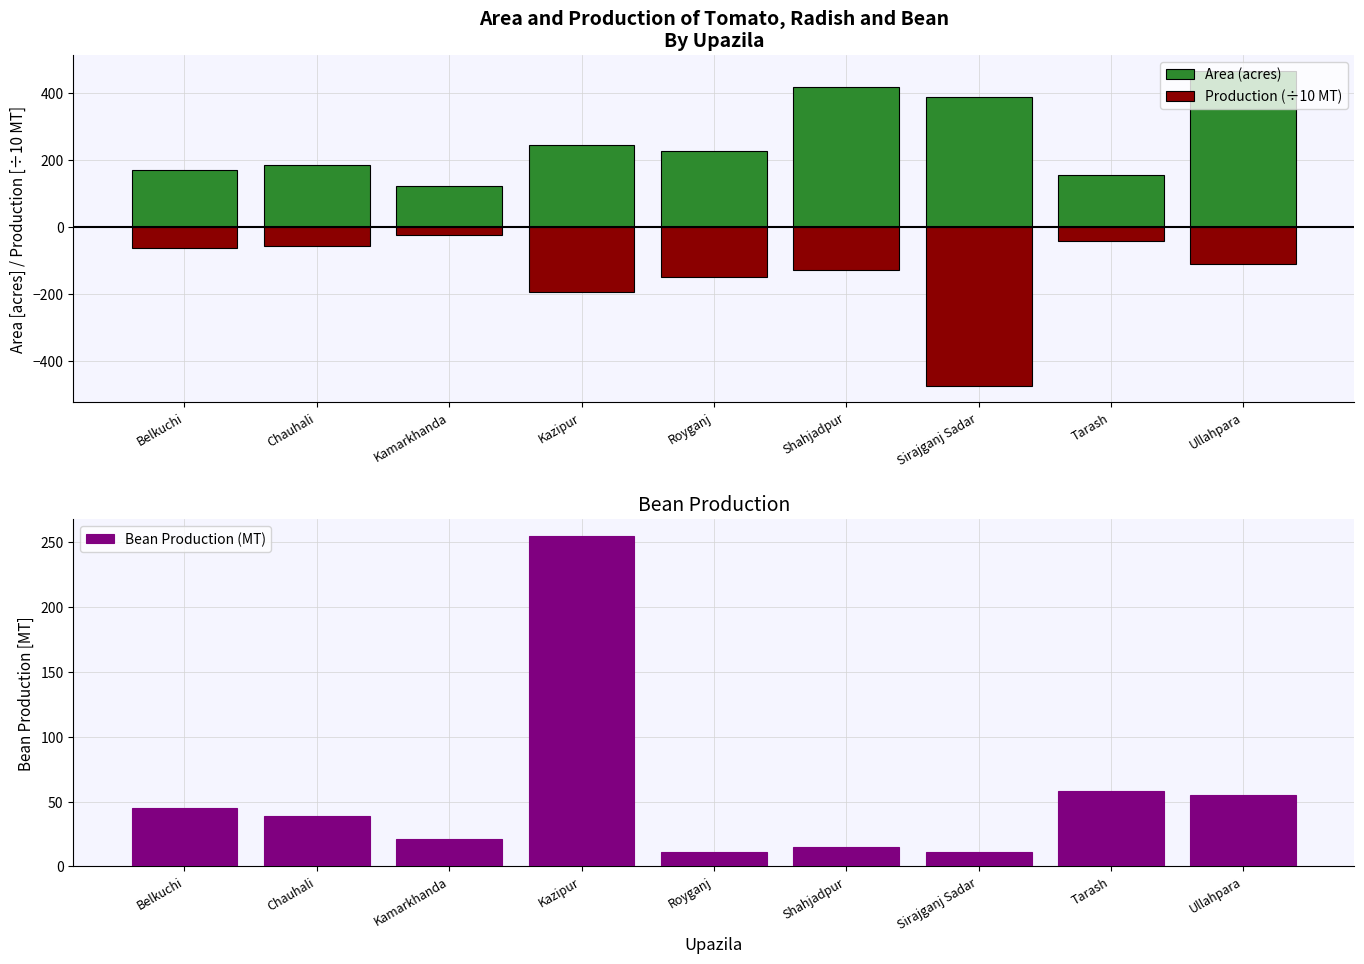

How many groups of bars are there?

9